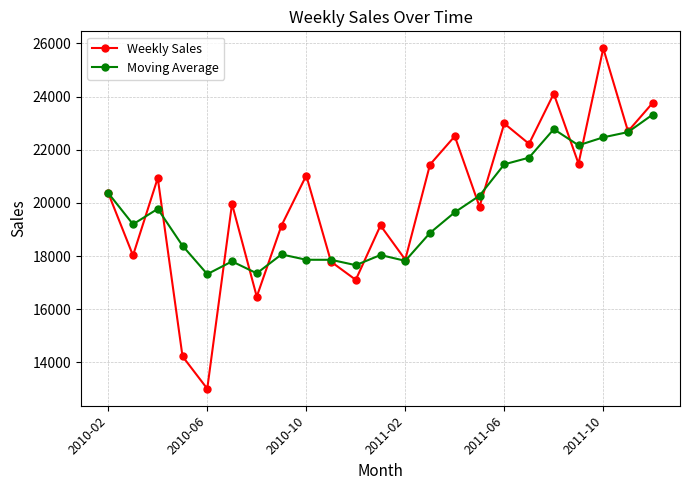

True or false: Weekly Sales has more than 1 points higher than both neighbors.

True